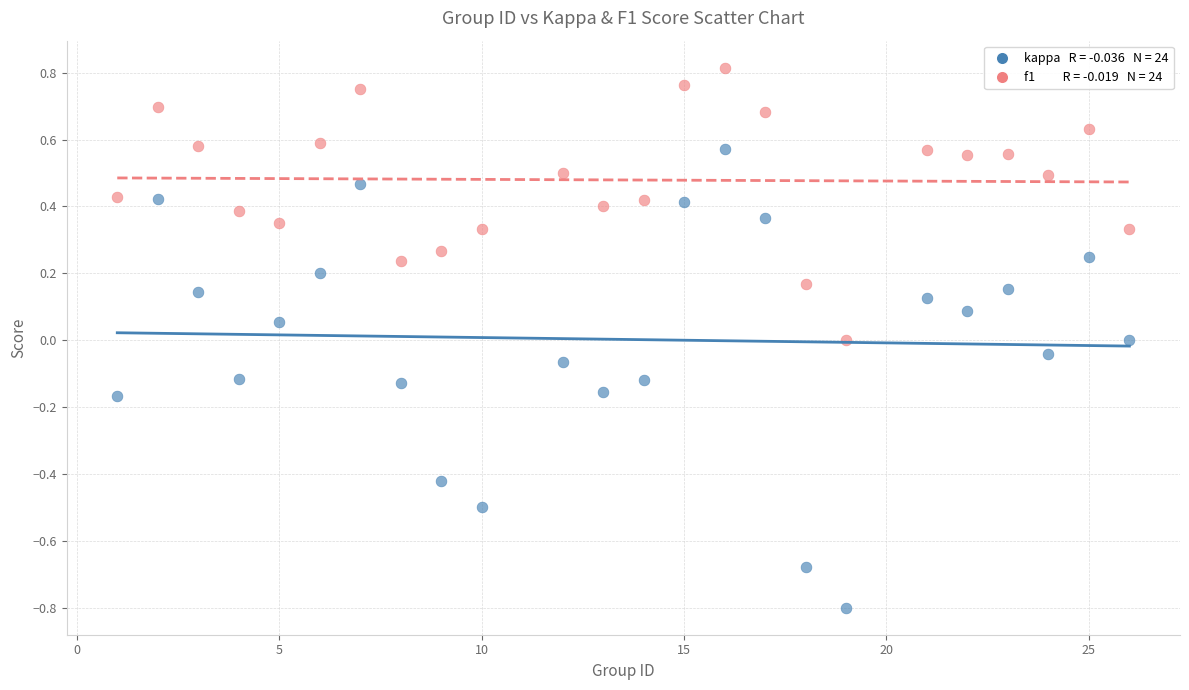

Across all data points, what is the range of X values (max minus min)?

25.0